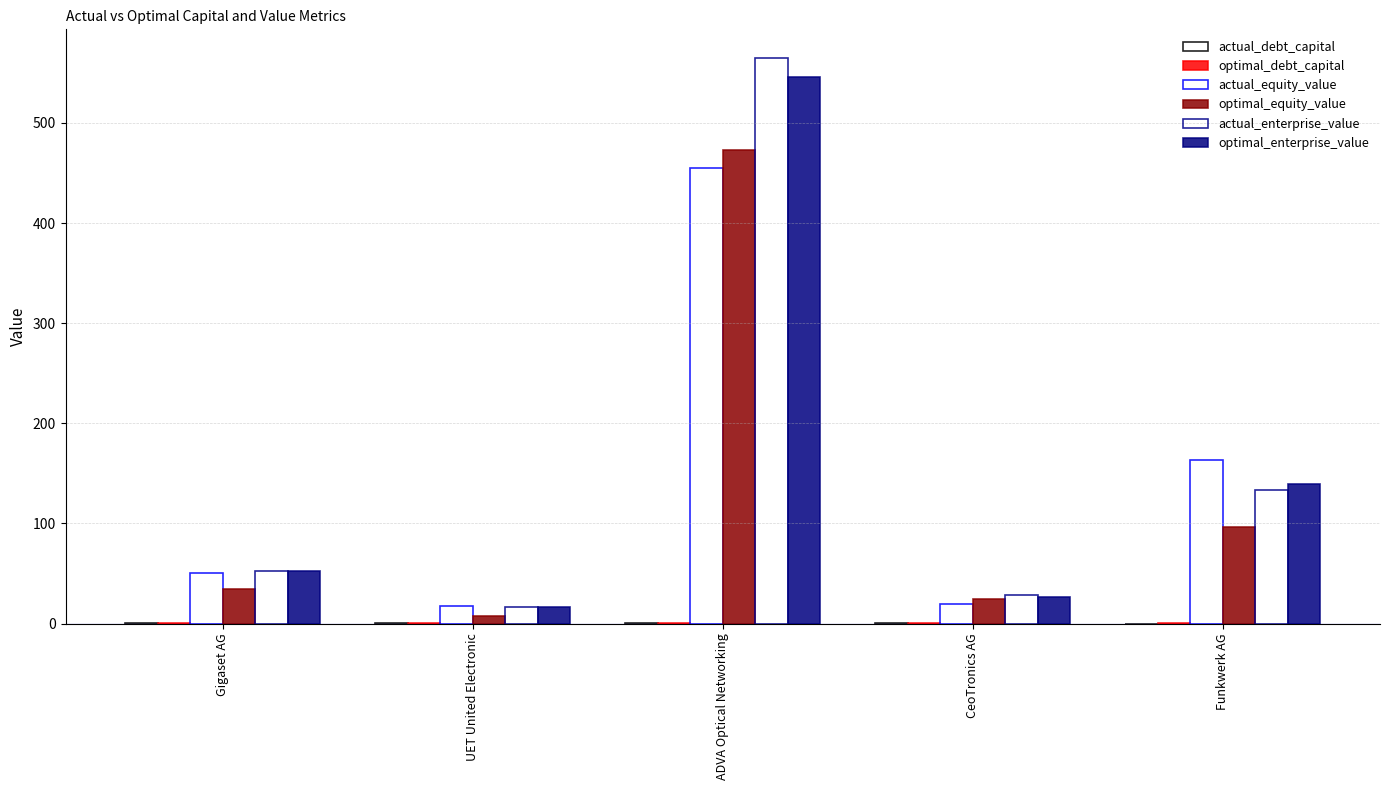

Count the number of data series in this chart.

6